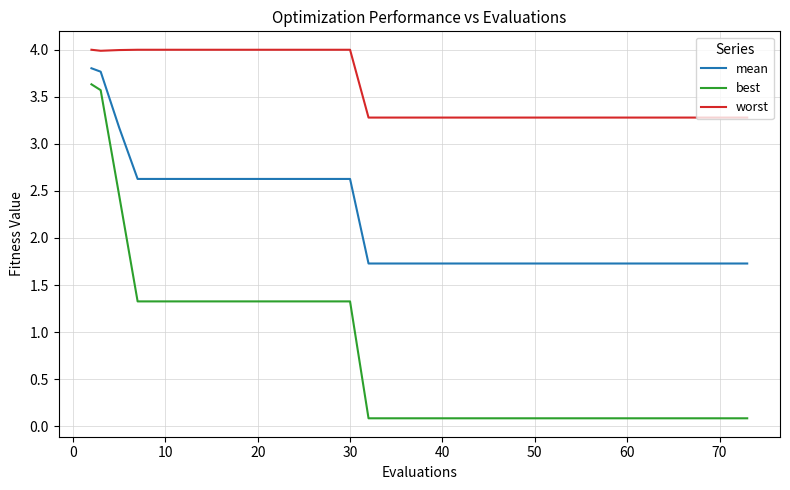

True or false: worst and mean intersect in this chart.

False